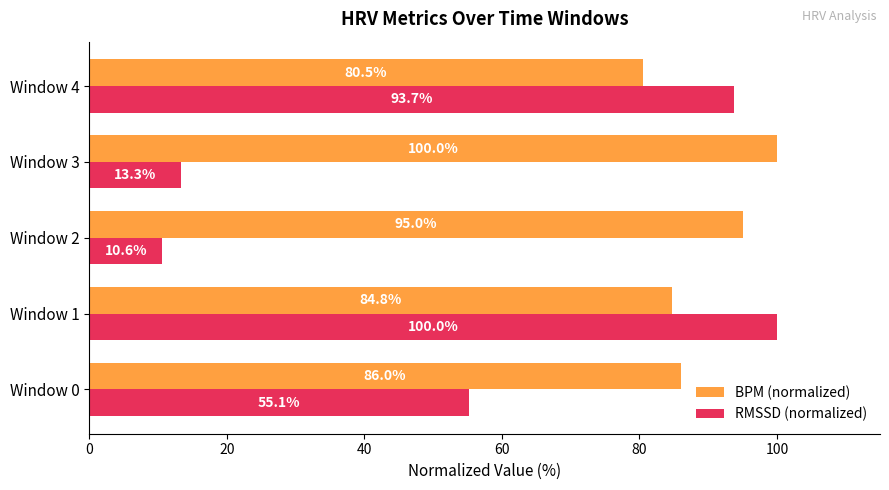

What is the highest value of the BPM (normalized) series?

100.0